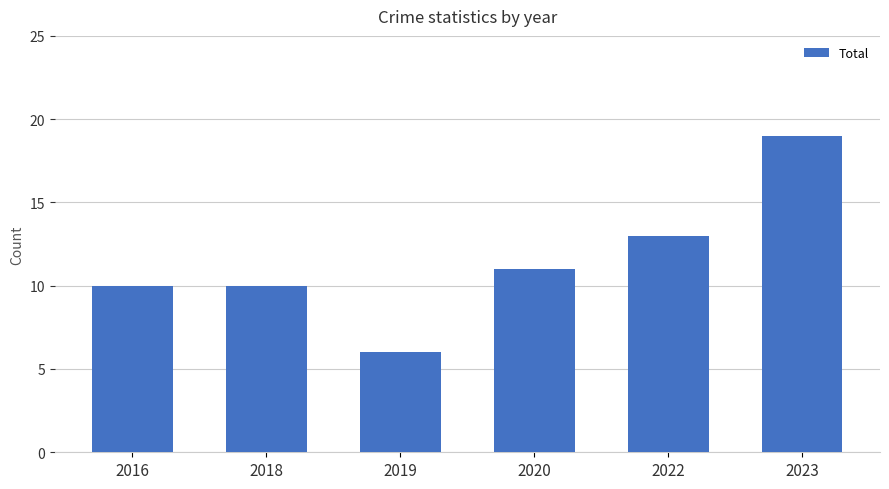

True or false: the data shows 19 at 2023.

True